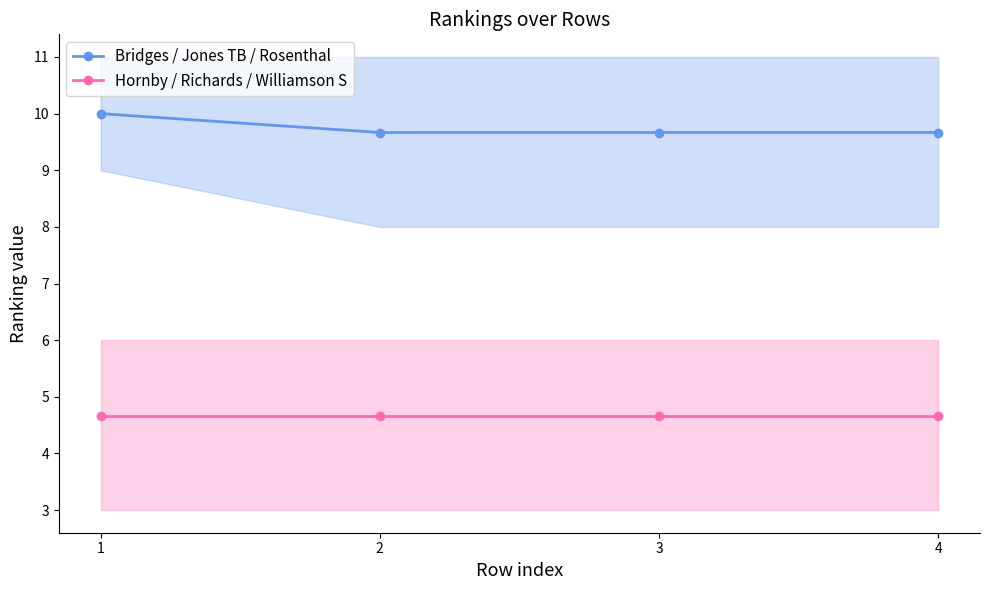

True or false: Bridges / Jones TB / Rosenthal and Hornby / Richards / Williamson S cross at least once.

False